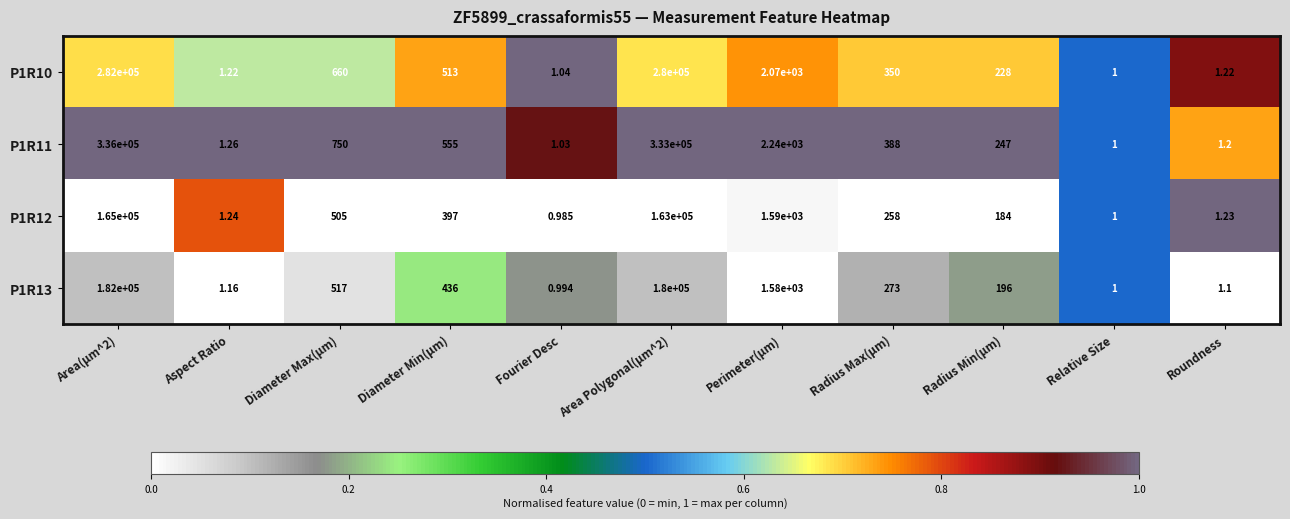

Is the value of P1R11 at Roundness greater than the value of P1R10 at Perimeter(µm)?

No